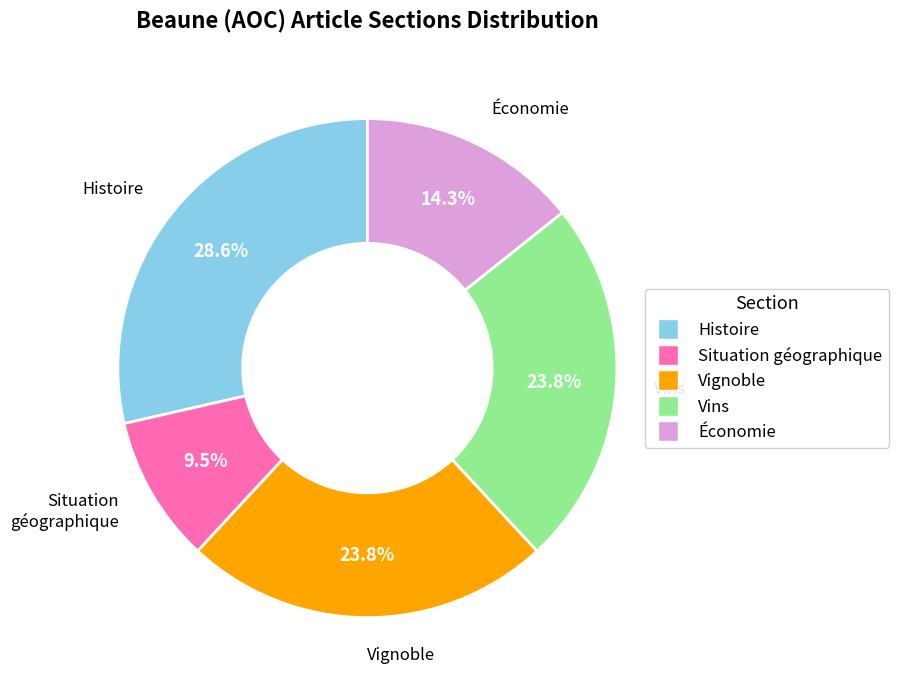

Does Vignoble represent more than half of the total?

No